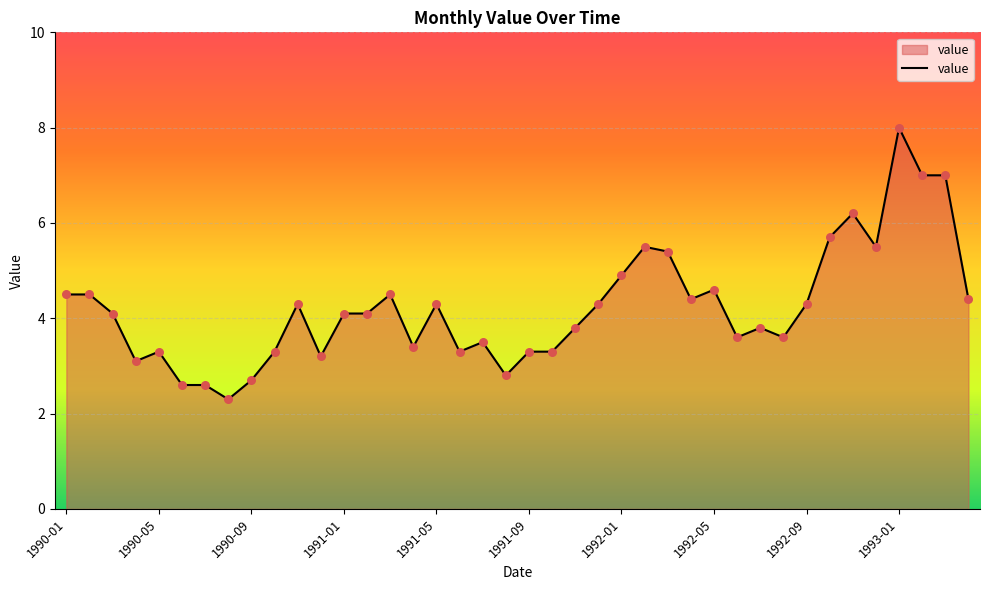

What is the difference between the maximum and minimum values?

5.7